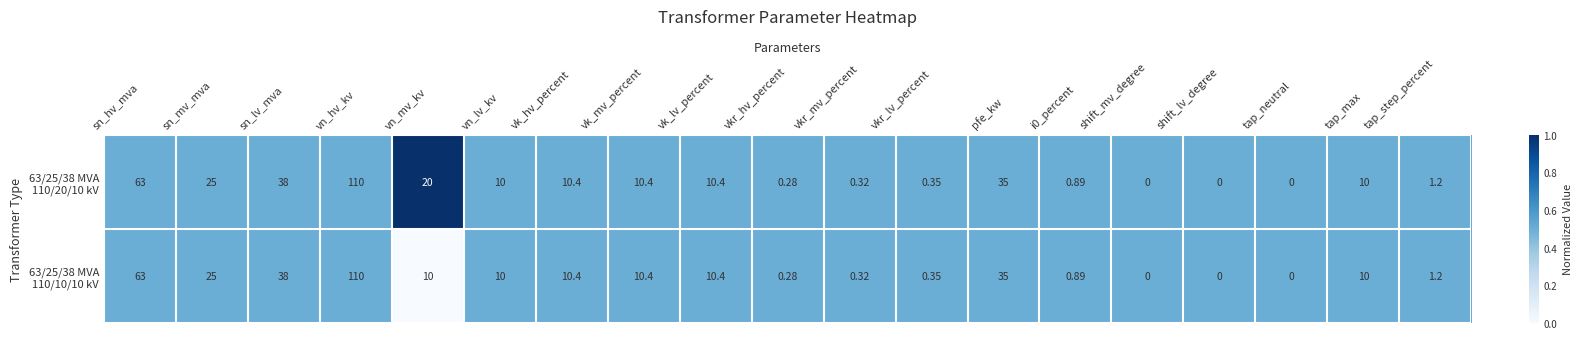

Count the number of data series in this chart.

2